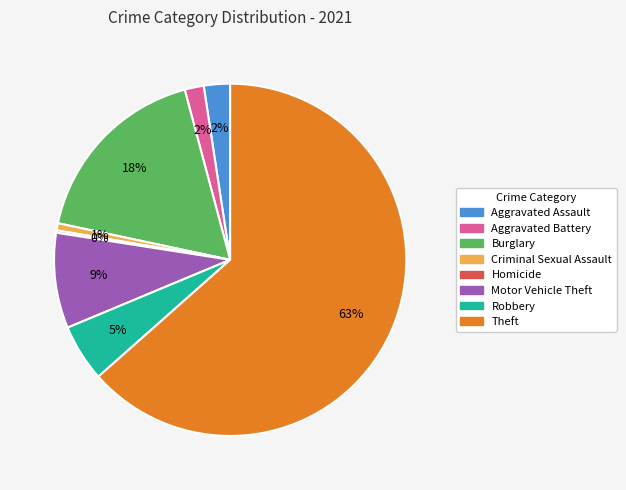

Combined, do Aggravated Assault and Theft account for over 50%?

Yes